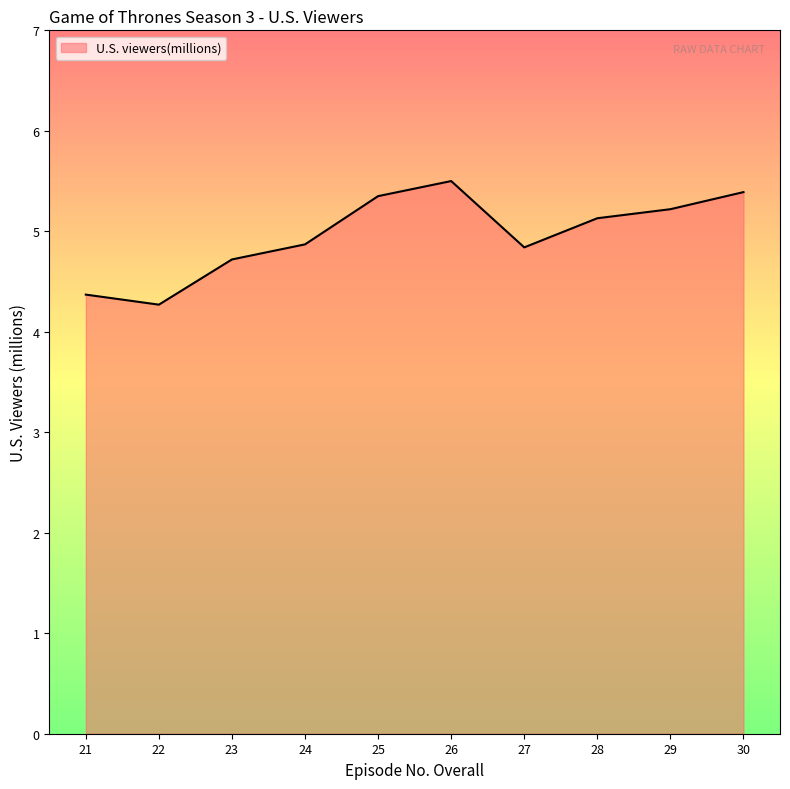

What is the difference between the values at 28 and 23?

0.4